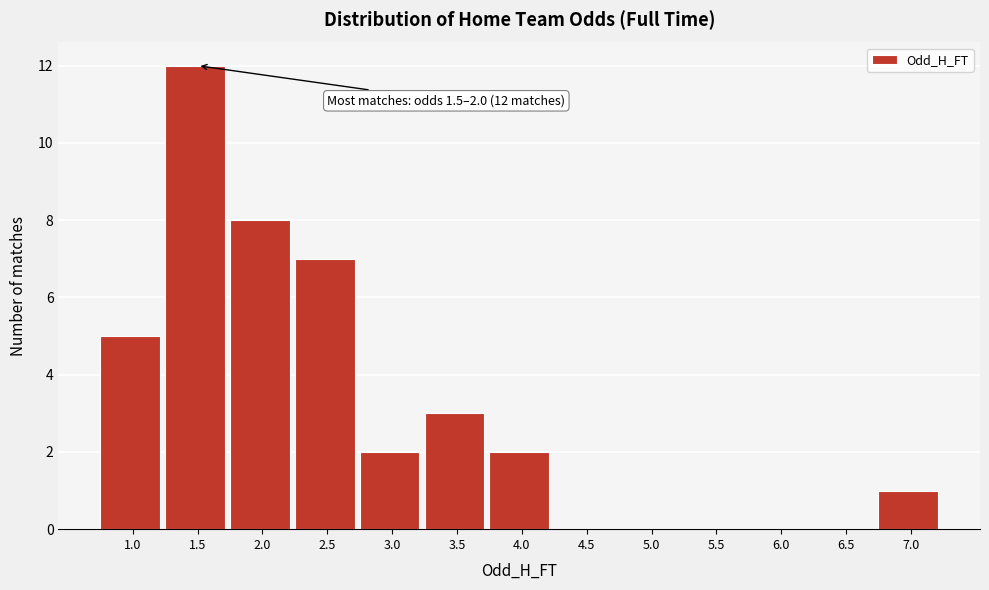

What is the change in value from 2.0 to 5.5?

-8